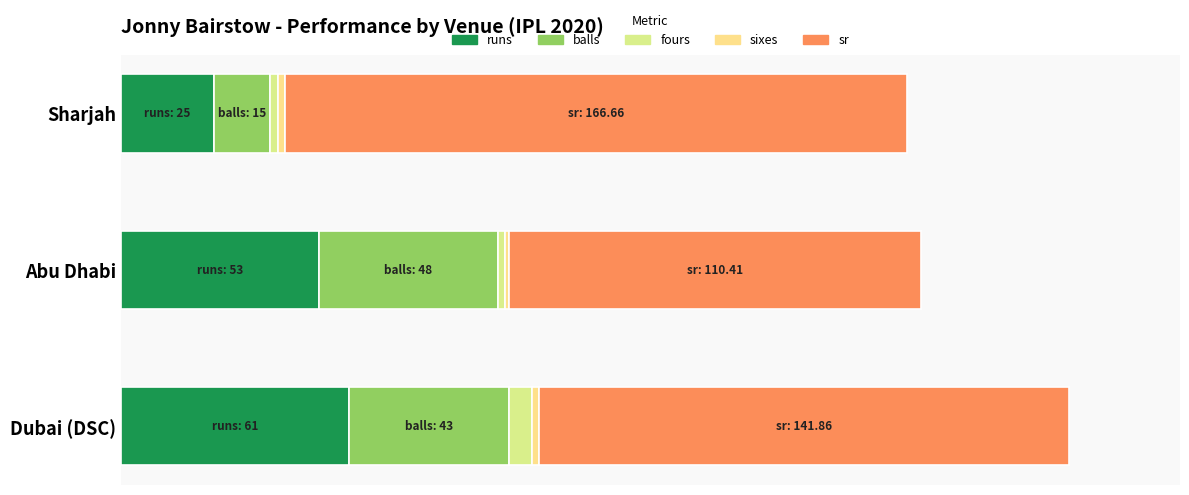

Rank the series by their maximum value, from lowest to highest.

sixes, fours, balls, runs, sr